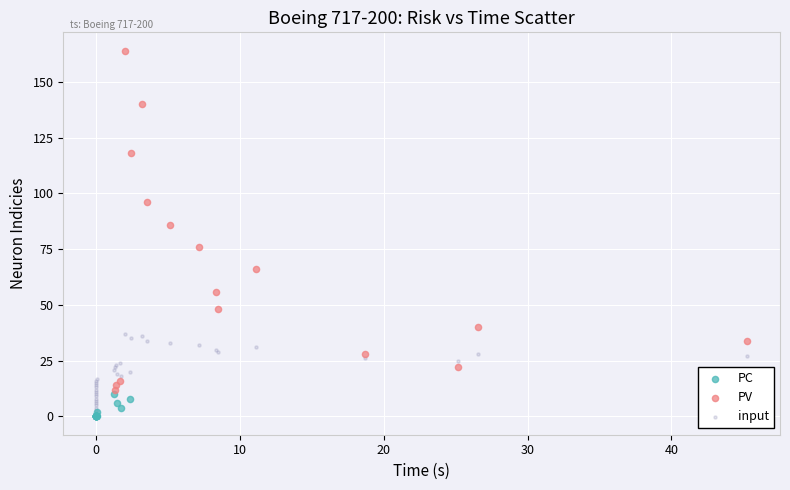

Which series reaches the maximum Y coordinate?

PV